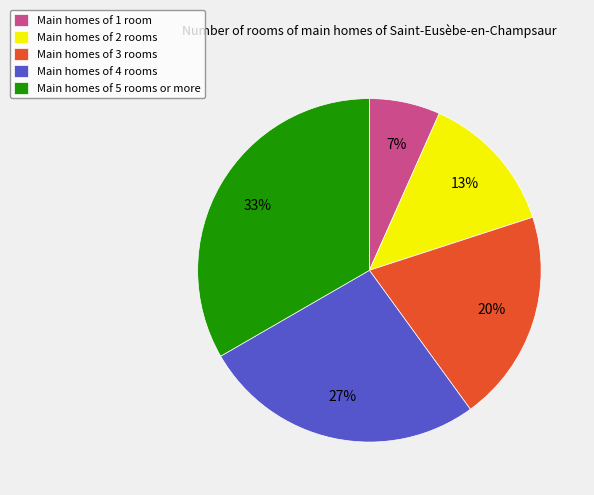

Does Main homes of 1 room account for over 50% of the chart?

No